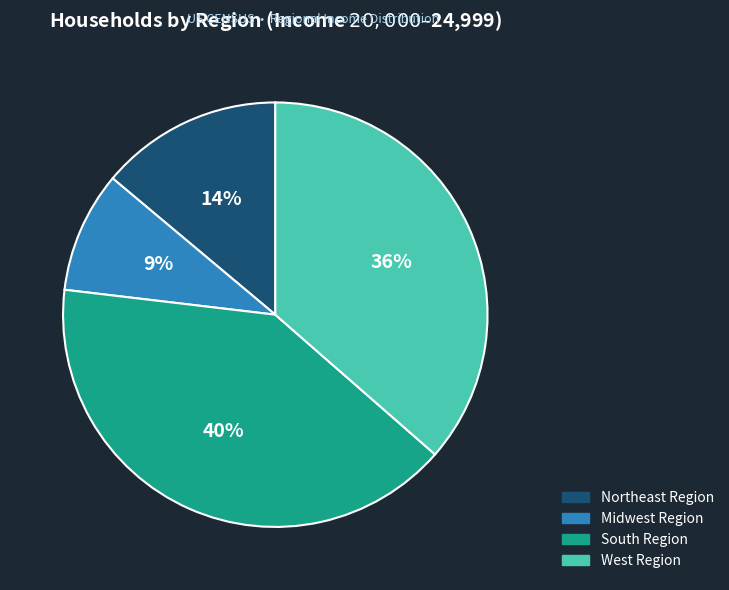

What is the ratio of the value at South Region to the value at Northeast Region?

2.9